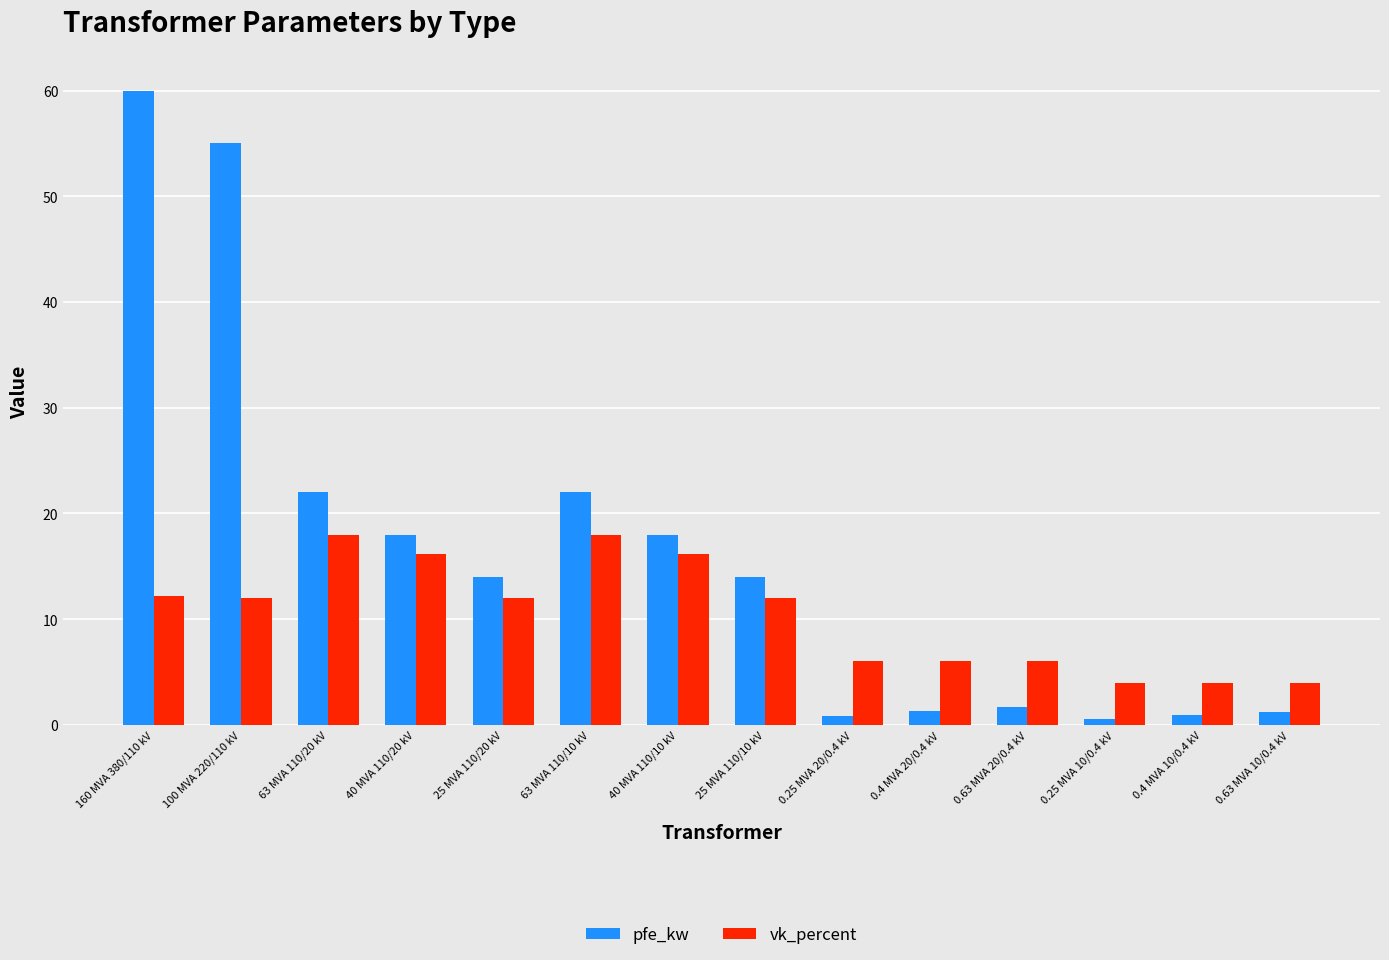

What is the maximum value shown in the chart?

60.0